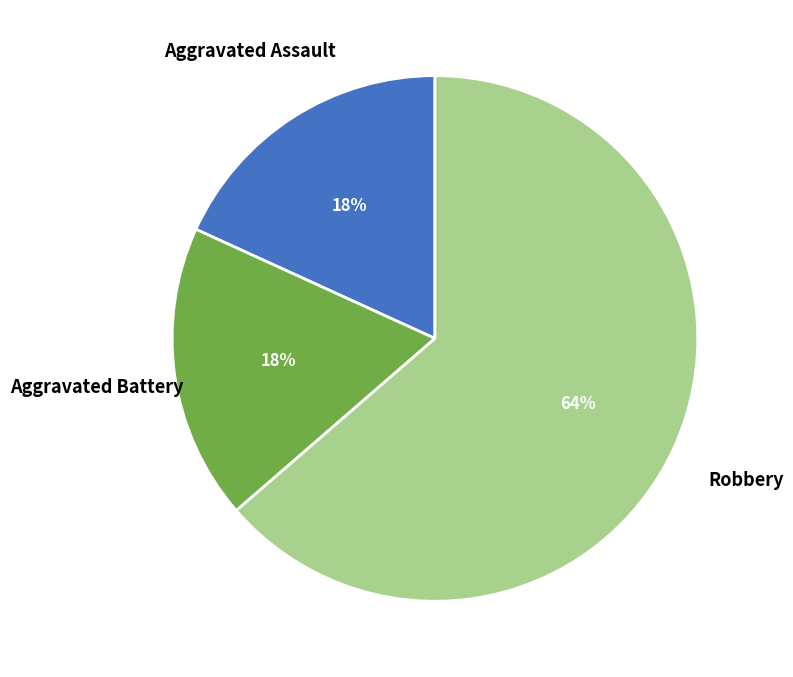

Which slice is the largest?

Robbery